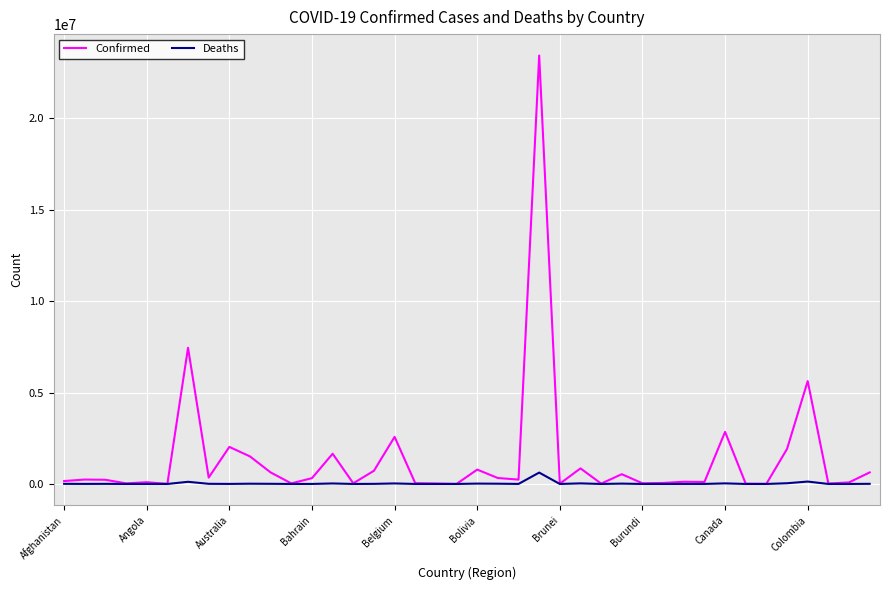

What is the maximum value shown in the chart?

23425392